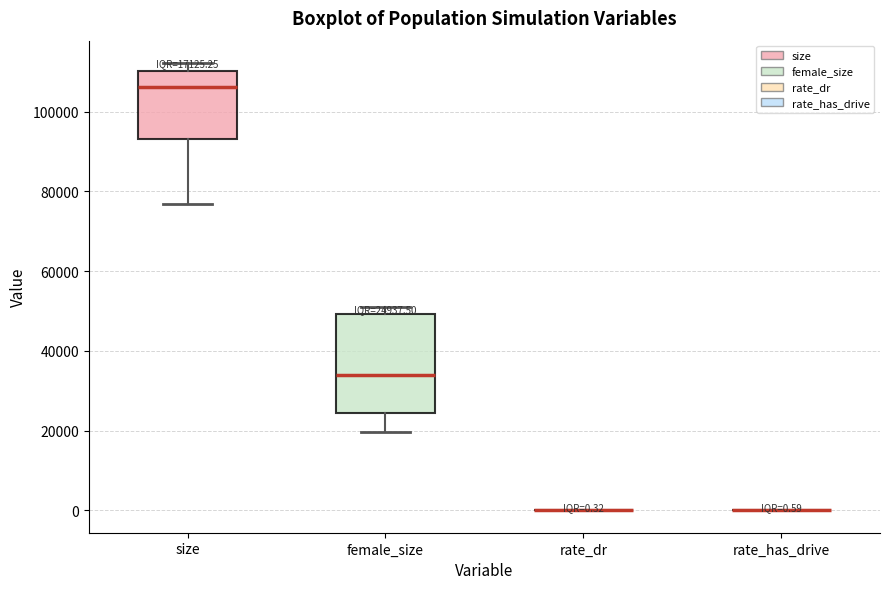

Comparing the boxes themselves (not the whiskers), which one is the tallest?

female_size